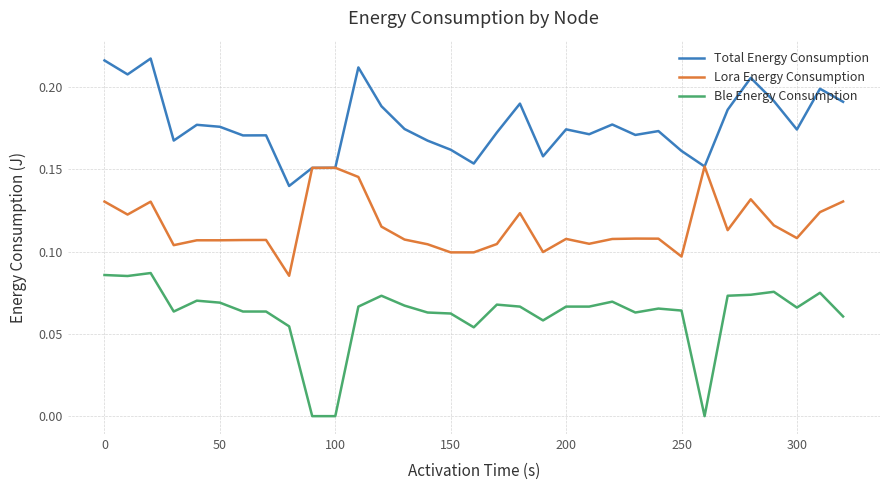

Which series has the widest spread of values?

Ble Energy Consumption